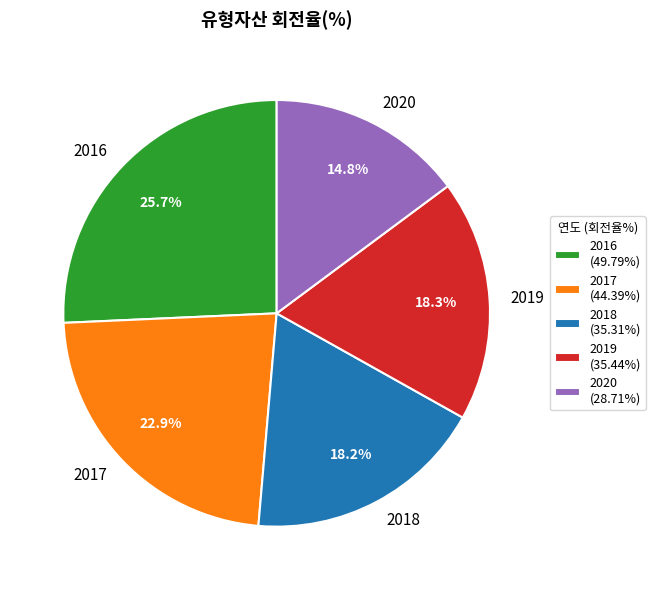

To the nearest percent, what percentage of the pie is 2017?

23%